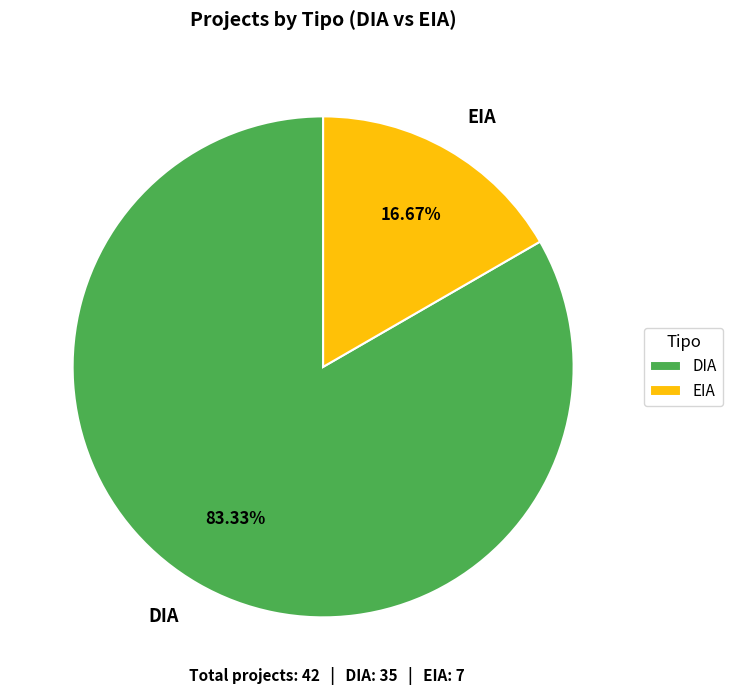

What portion of the pie excludes EIA?

83.3%